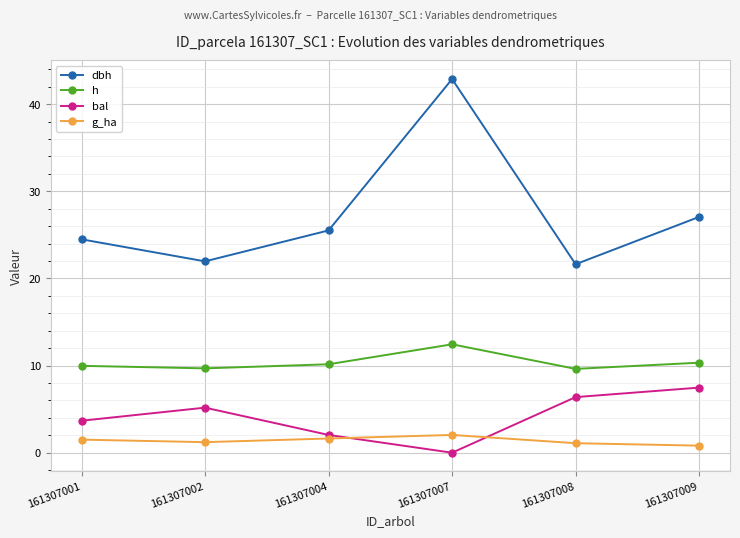

What is the highest value of the h series?

12.4